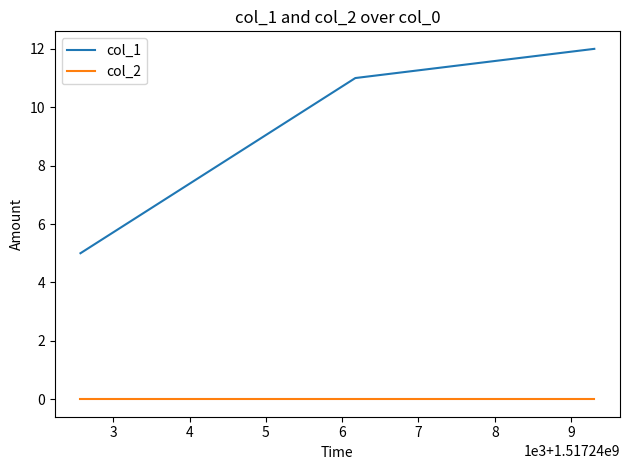

Which series has the widest spread of values?

col_1